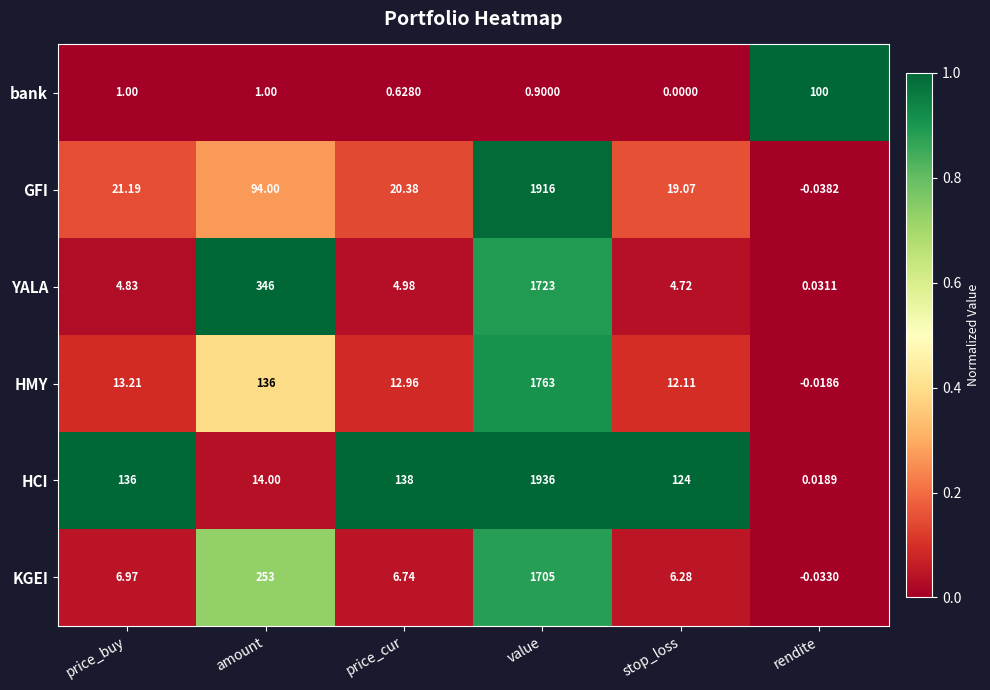

Which series has the largest total across all categories?

HCI